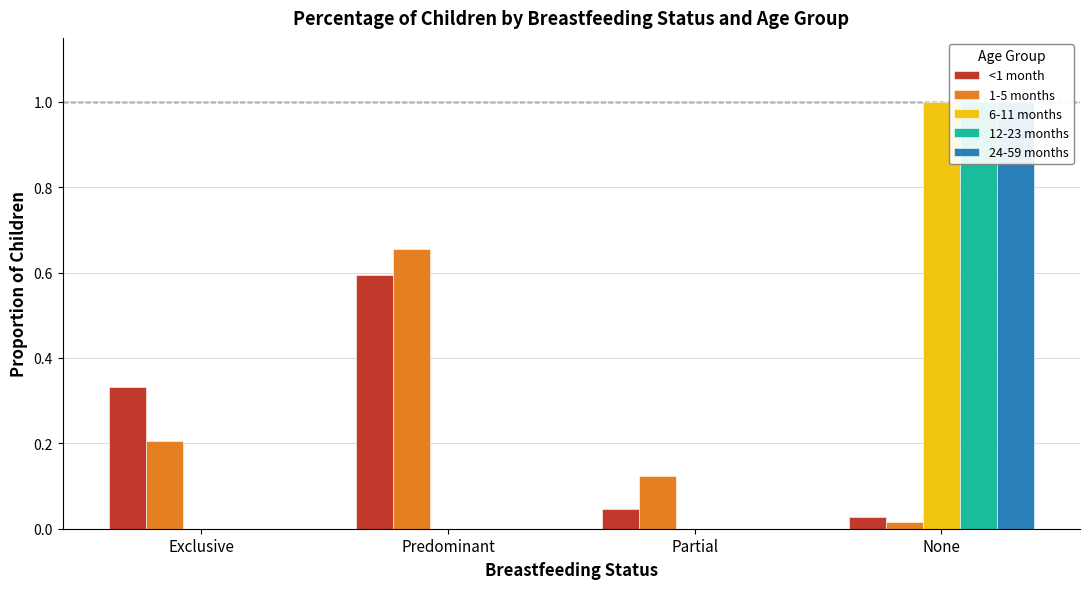

Reading right to left, list all the values displayed in this chart.

<1 month: None=0.0	Partial=0.0	Predominant=0.6	Exclusive=0.3
1-5 months: None=0.0	Partial=0.1	Predominant=0.7	Exclusive=0.2
6-11 months: None=1.0	Partial=0.0	Predominant=0.0	Exclusive=0.0
12-23 months: None=1.0	Partial=0.0	Predominant=0.0	Exclusive=0.0
24-59 months: None=1.0	Partial=0.0	Predominant=0.0	Exclusive=0.0